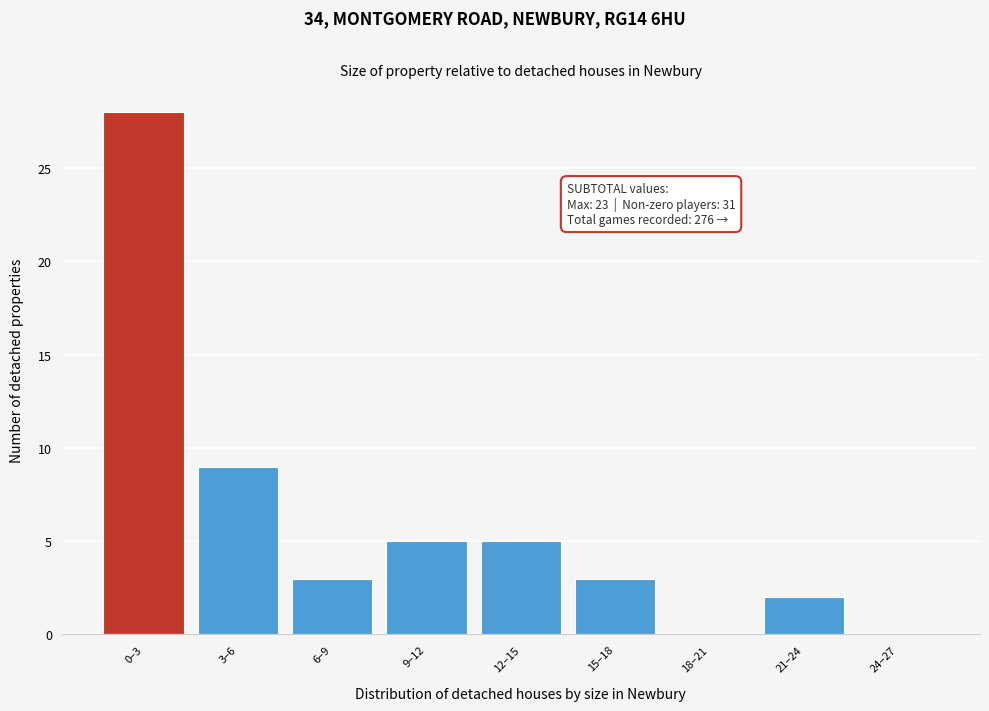

Reading right to left, what are all the values shown in this chart?

24–27=0	21–24=2	18–21=0	15–18=3	12–15=5	9–12=5	6–9=3	3–6=9	0–3=28